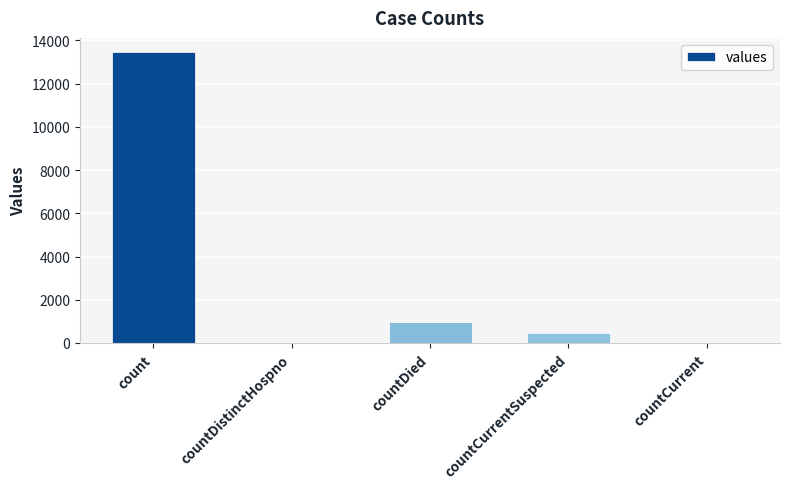

What is the sum of the values at countCurrent and countDied?

958